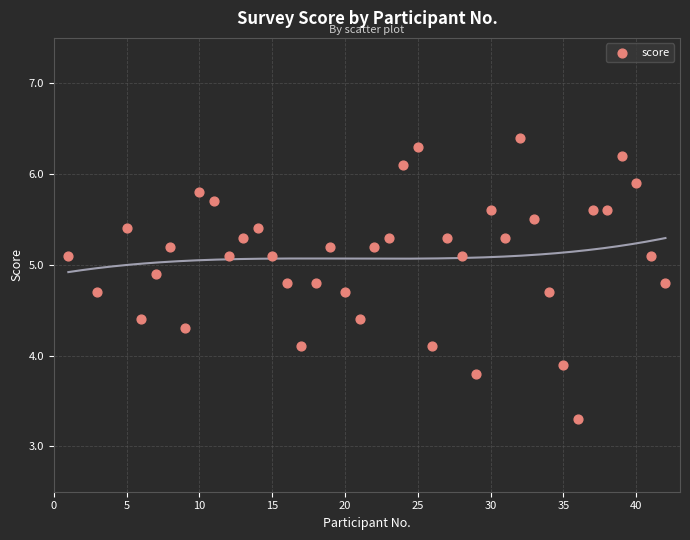

What is the range of X values (max minus min)?

41.0